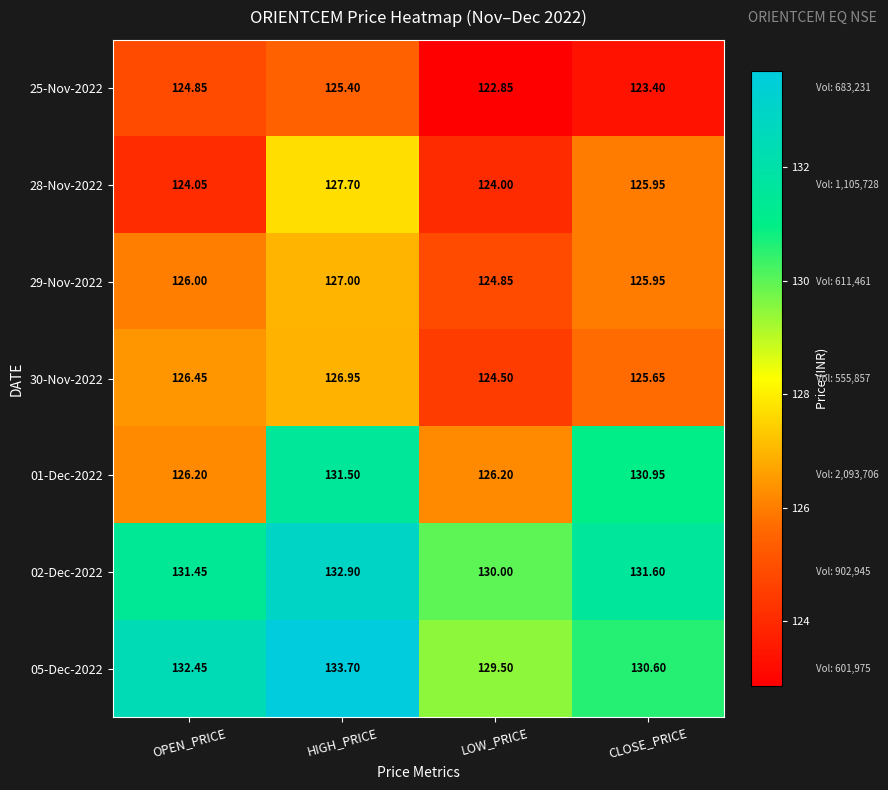

List the labels in order of 28-Nov-2022 value, smallest first.

LOW_PRICE, OPEN_PRICE, CLOSE_PRICE, HIGH_PRICE